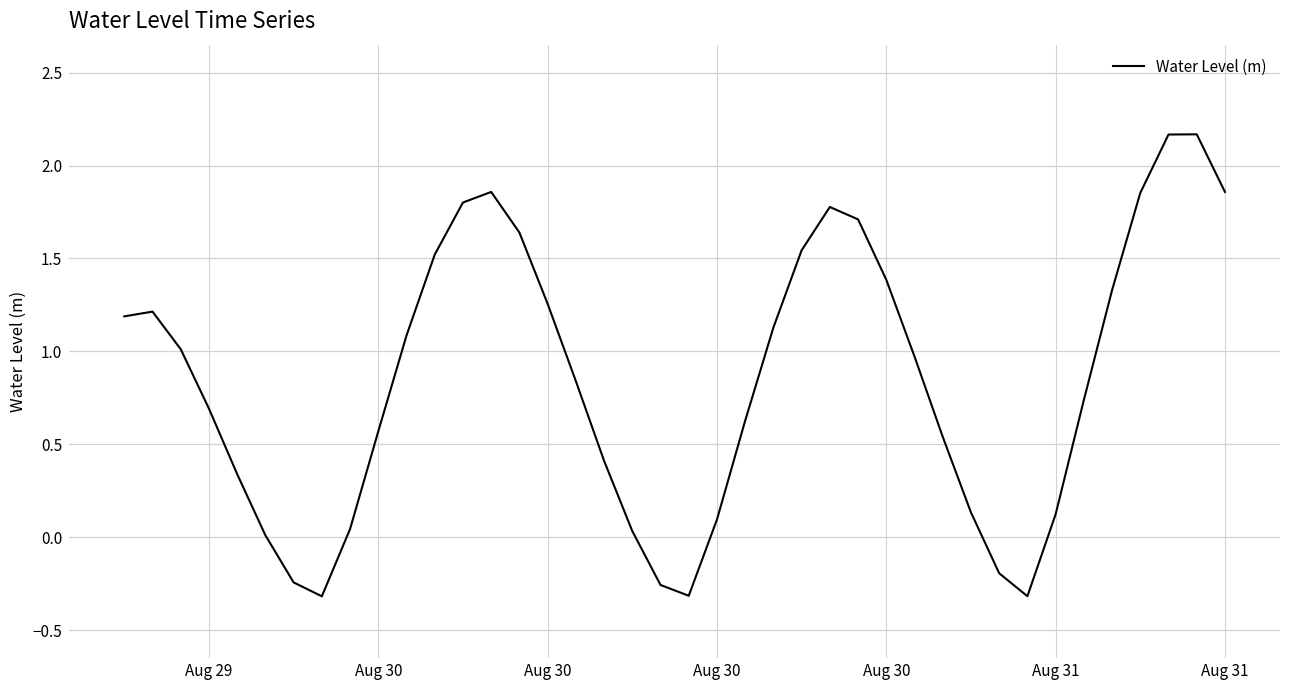

What is the difference between the maximum and minimum values?

2.5